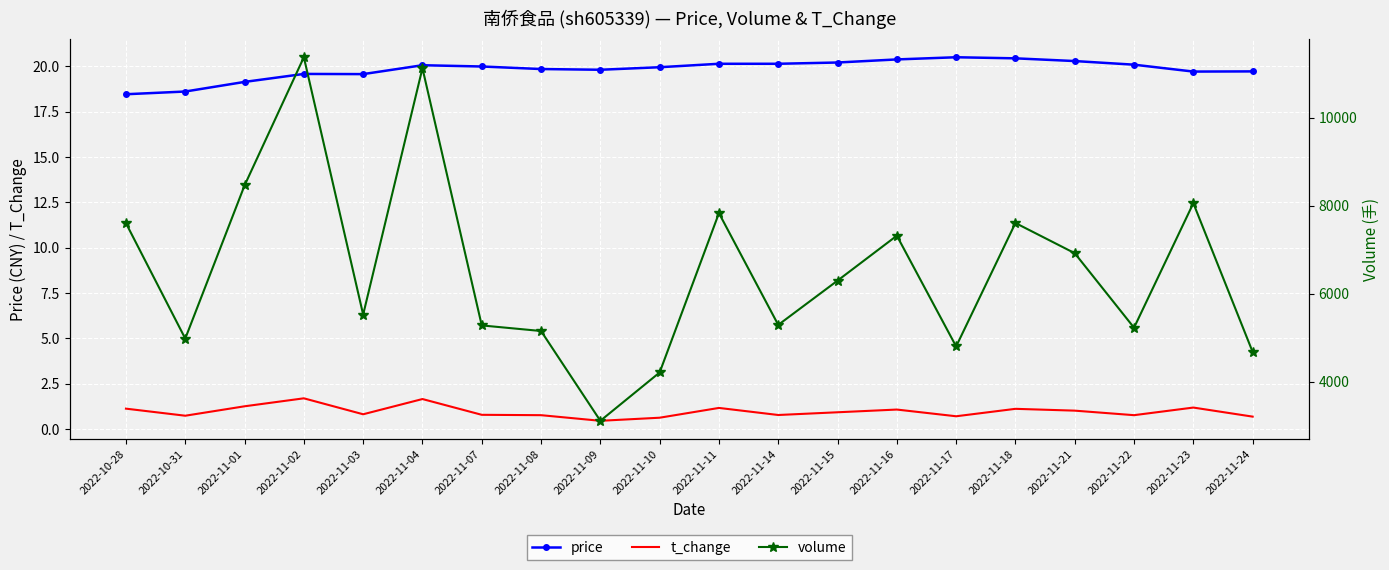

Which series has the largest total across all categories?

volume